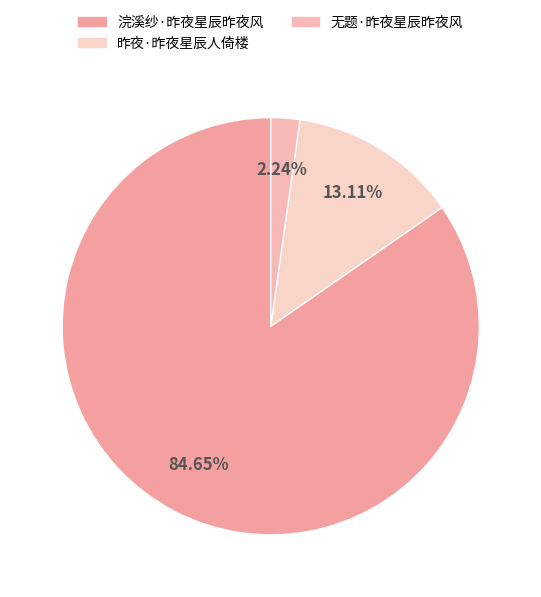

To the nearest percent, what is the average slice percentage?

33%